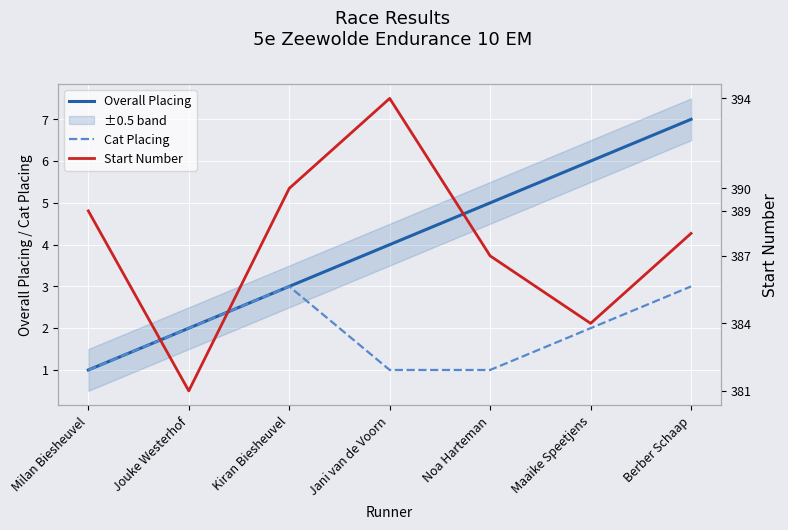

Which series has the largest total across all categories?

Start Number